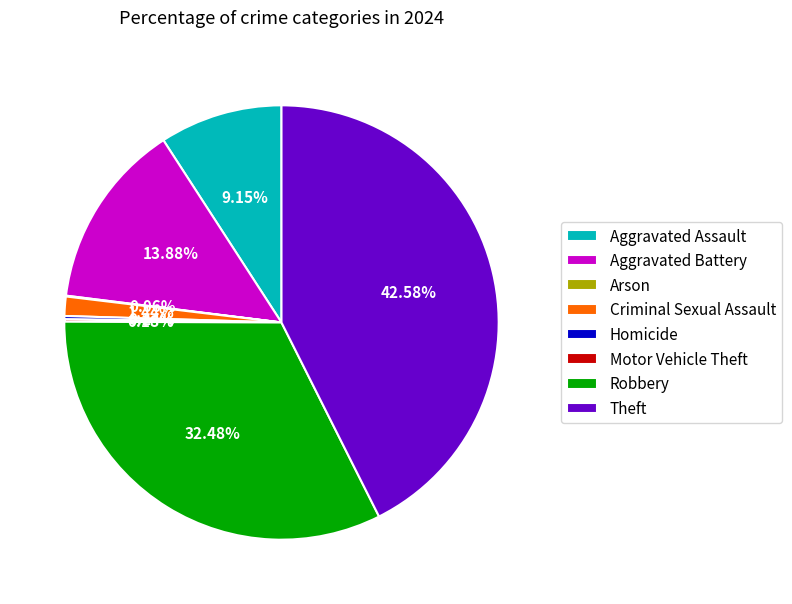

Is it true that Theft is 43% of the pie?

True